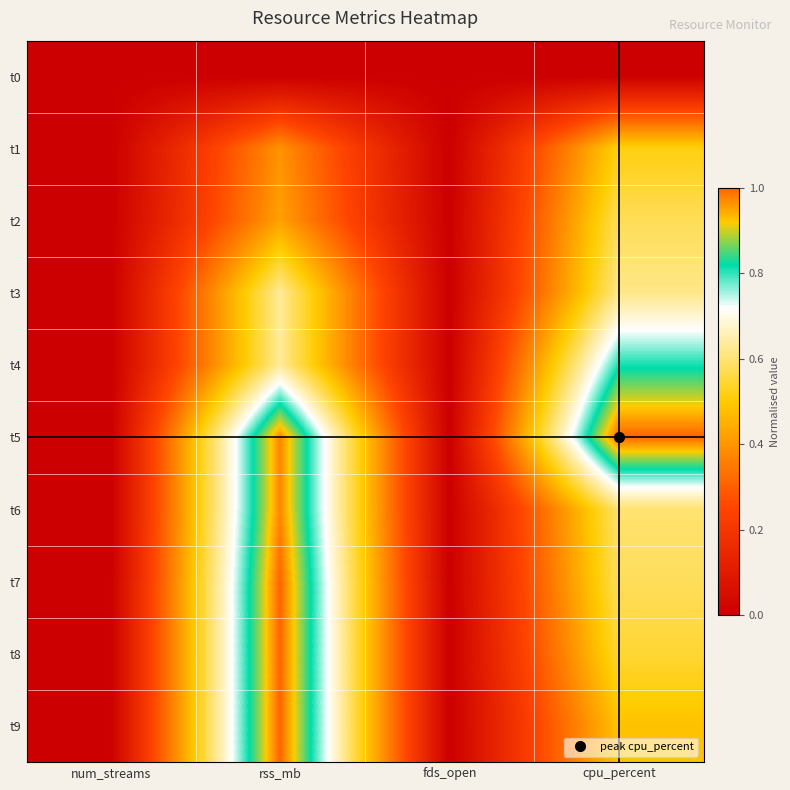

List the series in order of their peak value, highest first.

t5, t7, t8, t9, t6, t4, t3, t2, t1, t0